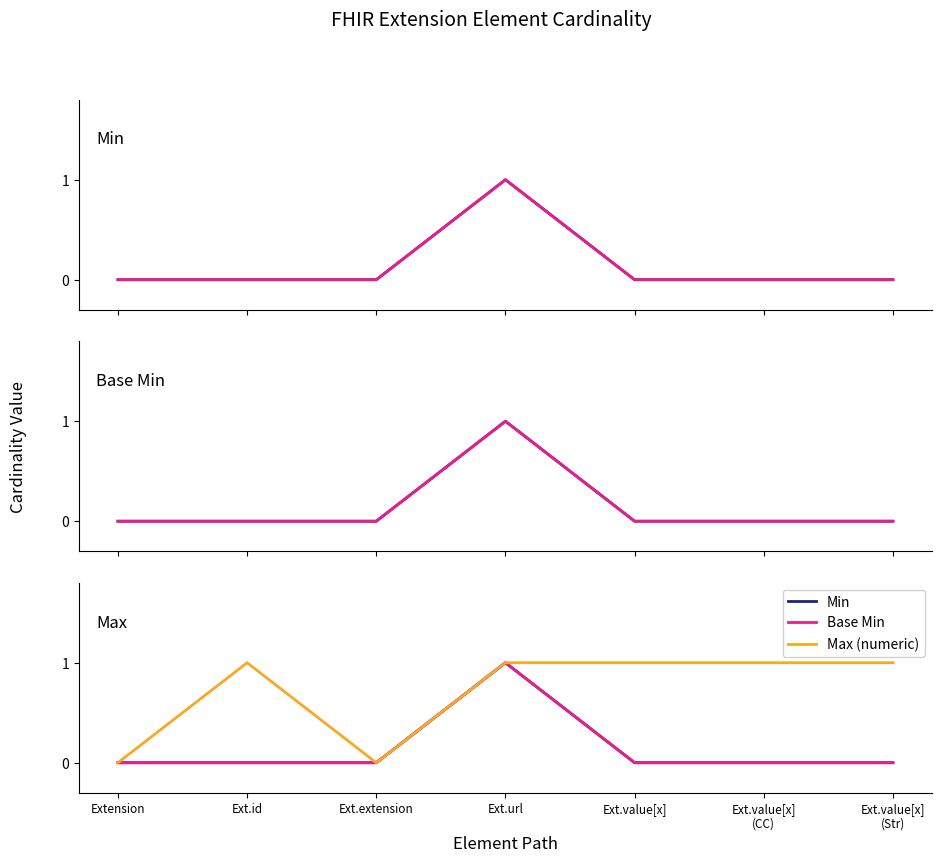

Rank the series at Ext.id from highest to lowest value.

Max (numeric), Min, Base Min, Min (ref)